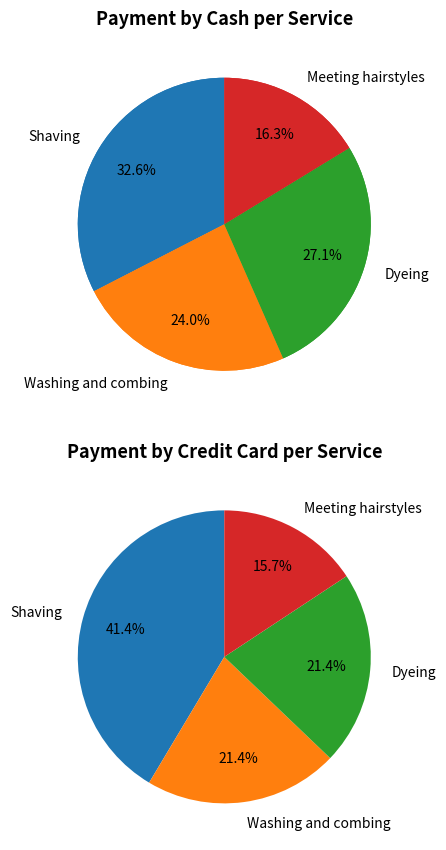

The Meeting hairstyles slice represents 16% of the pie. True or false?

True